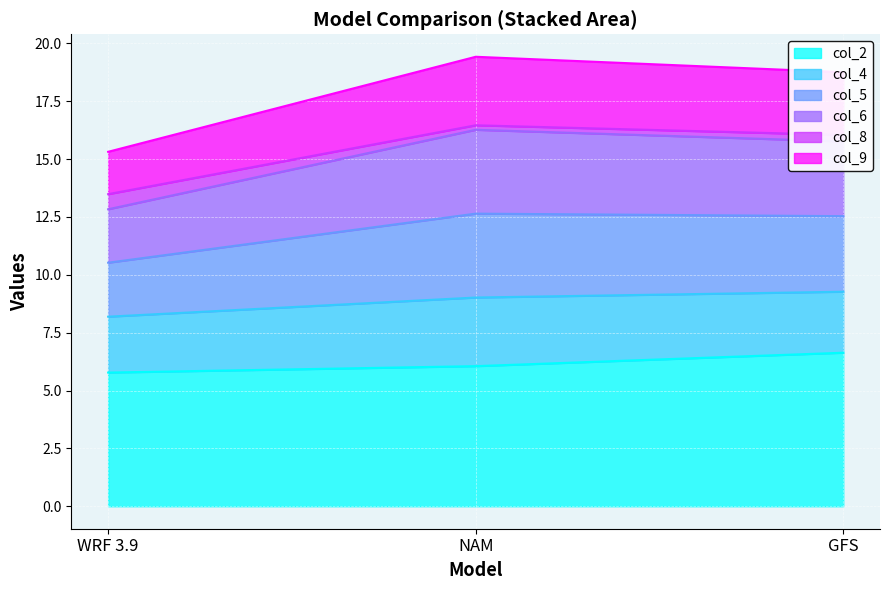

What is the value of the col_2 point at the 3rd from the left?

6.6